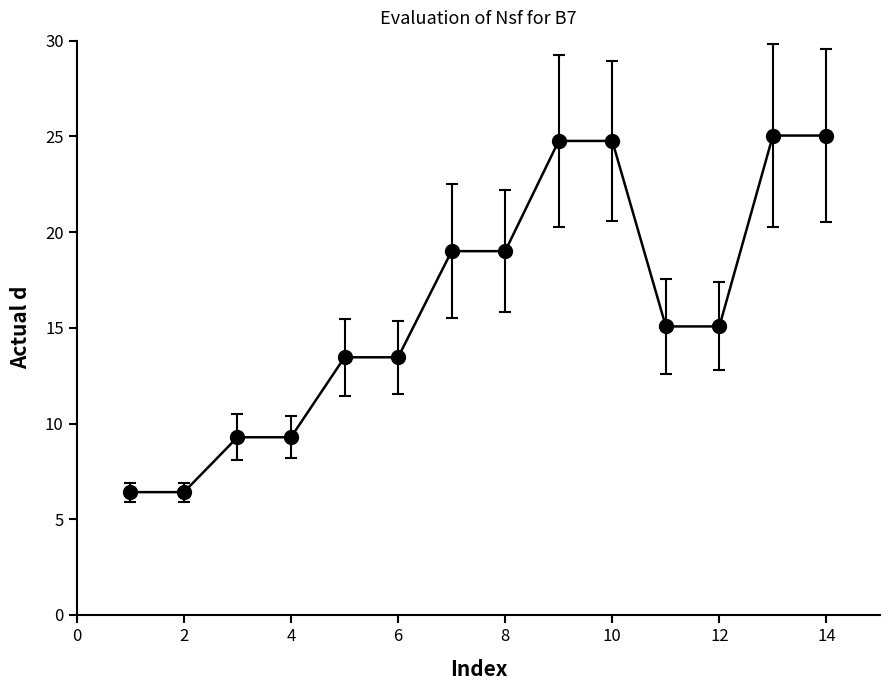

What is the difference between the maximum and minimum values?

18.6